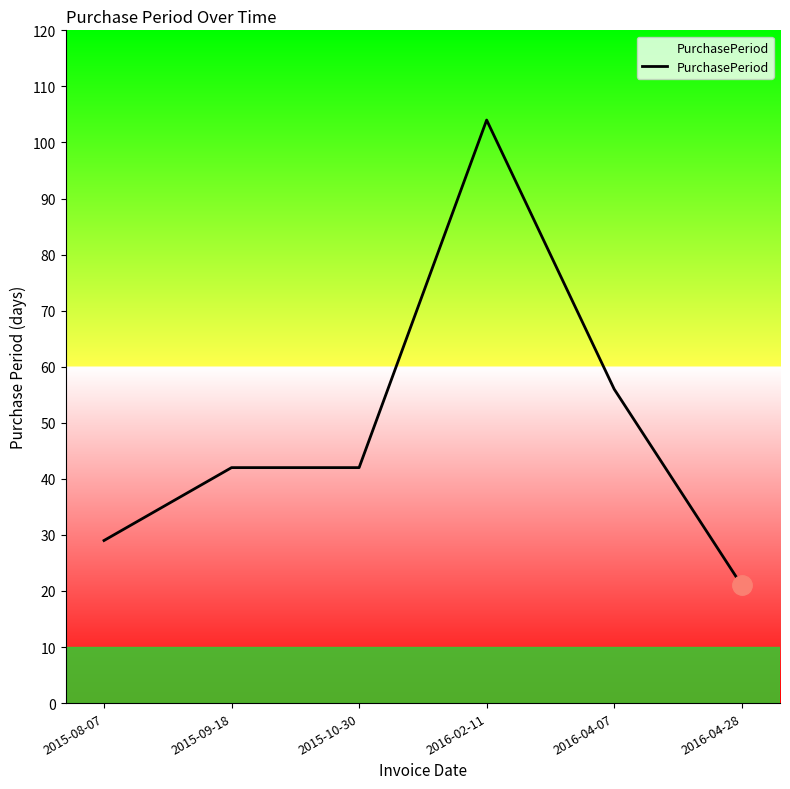

The chart shows a value of 104 at 2016-02-11. True or false?

True